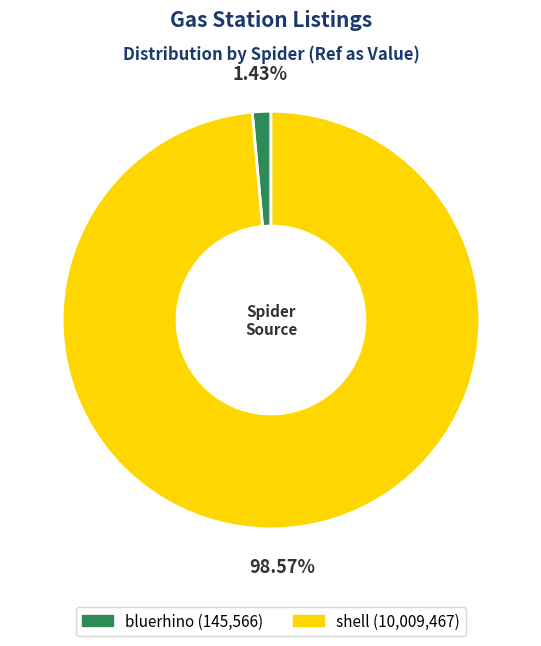

Which category has the smallest portion of the pie?

bluerhino